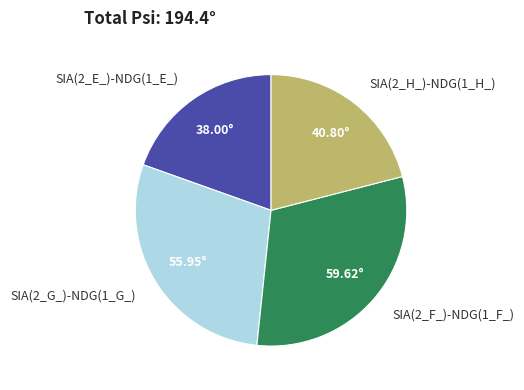

Which has a higher value, SIA(2_H_)-NDG(1_H_) or SIA(2_F_)-NDG(1_F_)?

SIA(2_F_)-NDG(1_F_)